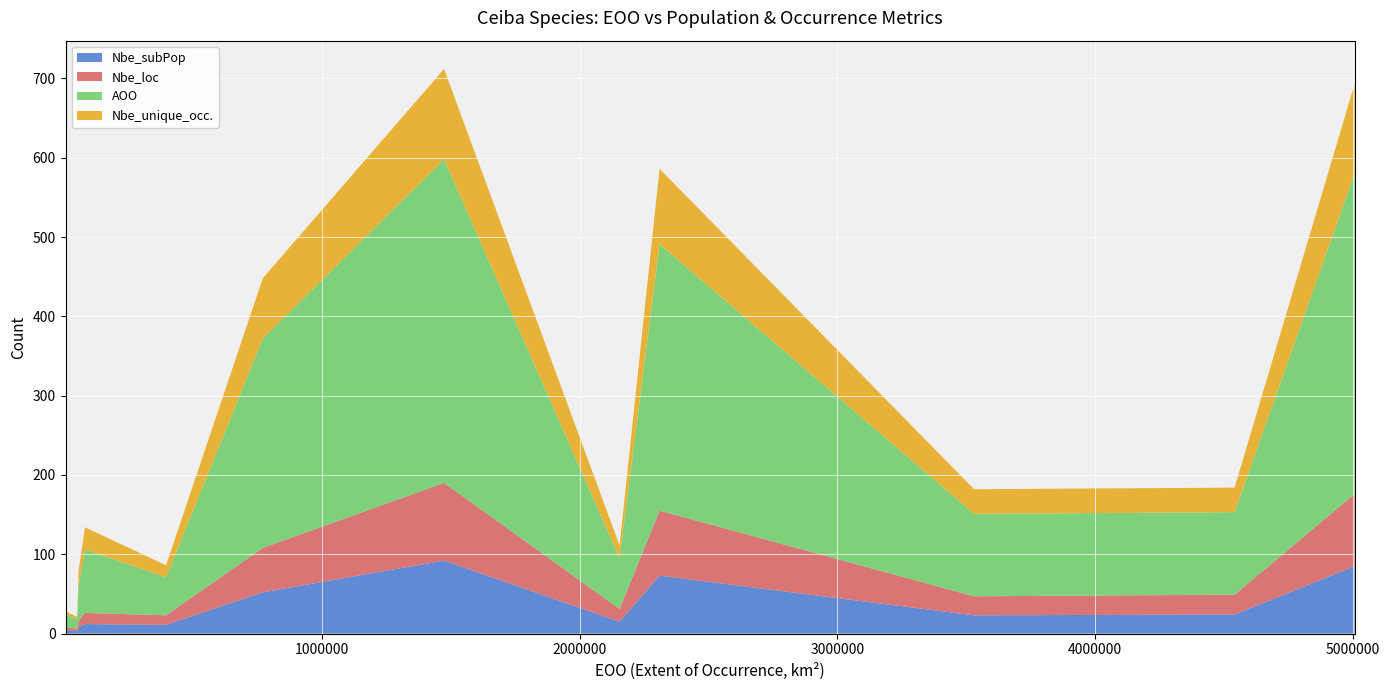

Reading left to right, what are all the values shown in this chart?

Nbe_subPop: Ceiba crispiflora=3	Ceiba lupuna=4	Ceiba erianthos=52	Ceiba rubriflora=8	Ceiba jasminodora=12	Ceiba ventricosa=11	Ceiba insignis=15	Ceiba glaziovii=92	Ceiba pubiflora=73	Ceiba samauma=23	Ceiba pentandra=24	Ceiba speciosa=85
Nbe_loc: Ceiba crispiflora=3	Ceiba lupuna=4	Ceiba erianthos=56	Ceiba rubriflora=9	Ceiba jasminodora=14	Ceiba ventricosa=12	Ceiba insignis=16	Ceiba glaziovii=98	Ceiba pubiflora=82	Ceiba samauma=24	Ceiba pentandra=25	Ceiba speciosa=91
AOO: Ceiba crispiflora=12	Ceiba lupuna=16	Ceiba erianthos=264	Ceiba rubriflora=44	Ceiba jasminodora=80	Ceiba ventricosa=48	Ceiba insignis=64	Ceiba glaziovii=408	Ceiba pubiflora=336	Ceiba samauma=104	Ceiba pentandra=104	Ceiba speciosa=404
Nbe_unique_occ.: Ceiba crispiflora=3	Ceiba lupuna=4	Ceiba erianthos=76	Ceiba rubriflora=19	Ceiba jasminodora=28	Ceiba ventricosa=15	Ceiba insignis=16	Ceiba glaziovii=114	Ceiba pubiflora=95	Ceiba samauma=31	Ceiba pentandra=31	Ceiba speciosa=113